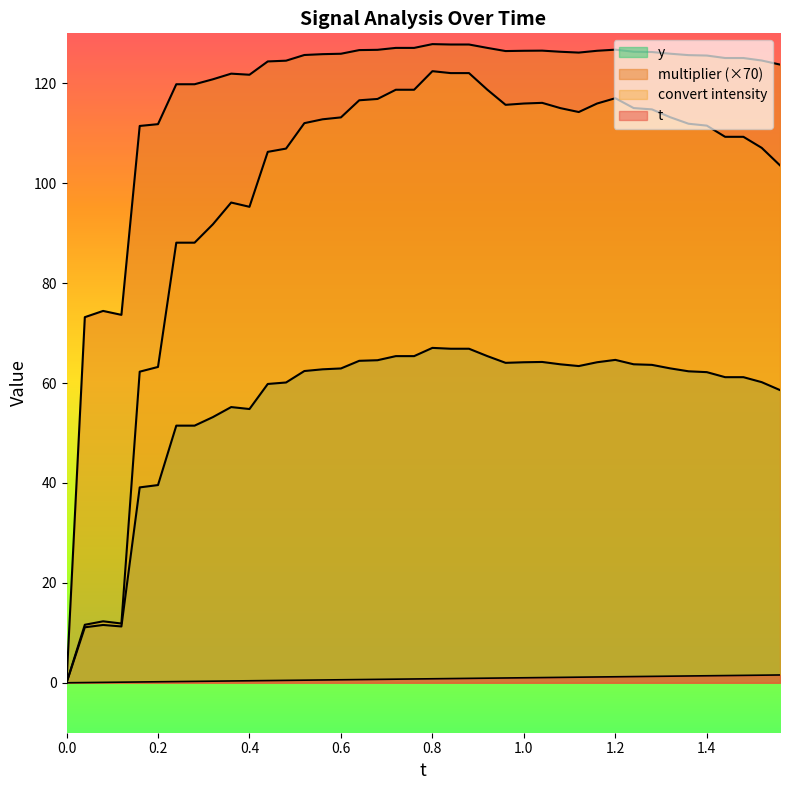

At which category does y reach its first local valley?

0.12